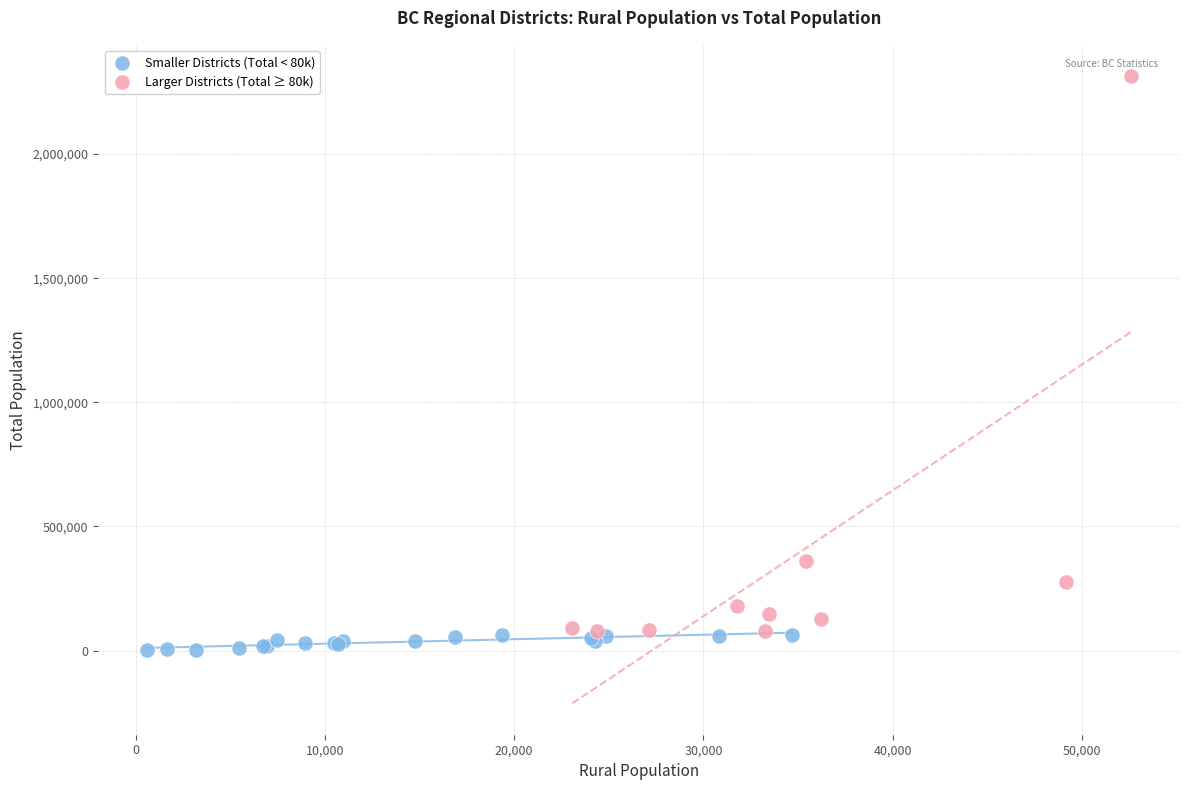

Which series contains the lowest Y value?

Smaller Districts (Total < 80k)